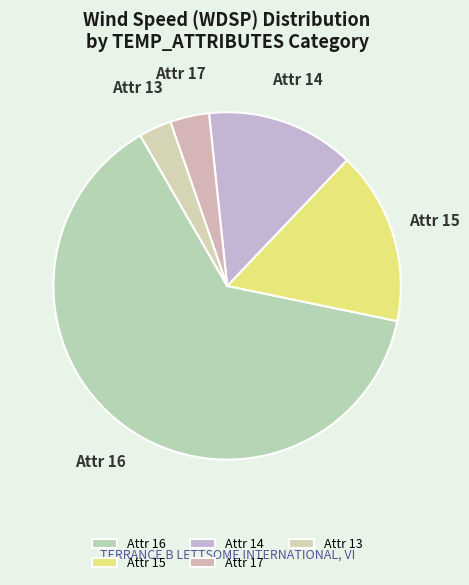

Which slice is the smallest?

Attr 13